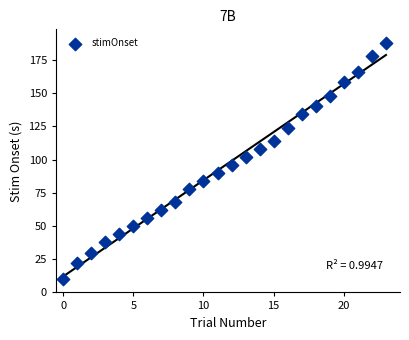

What is the range of Y values (max minus min)?

178